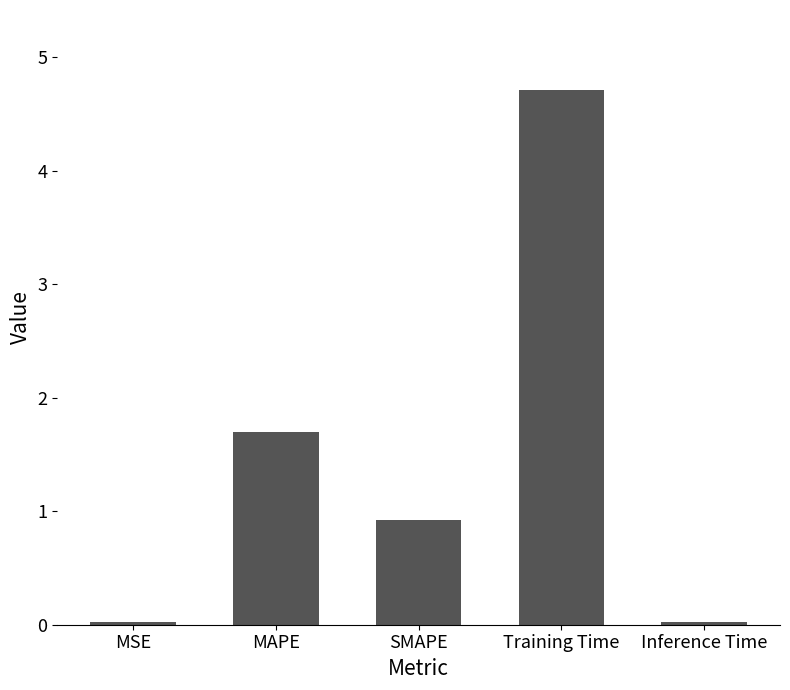

What is the difference between the values at MAPE and Training Time?

3.0